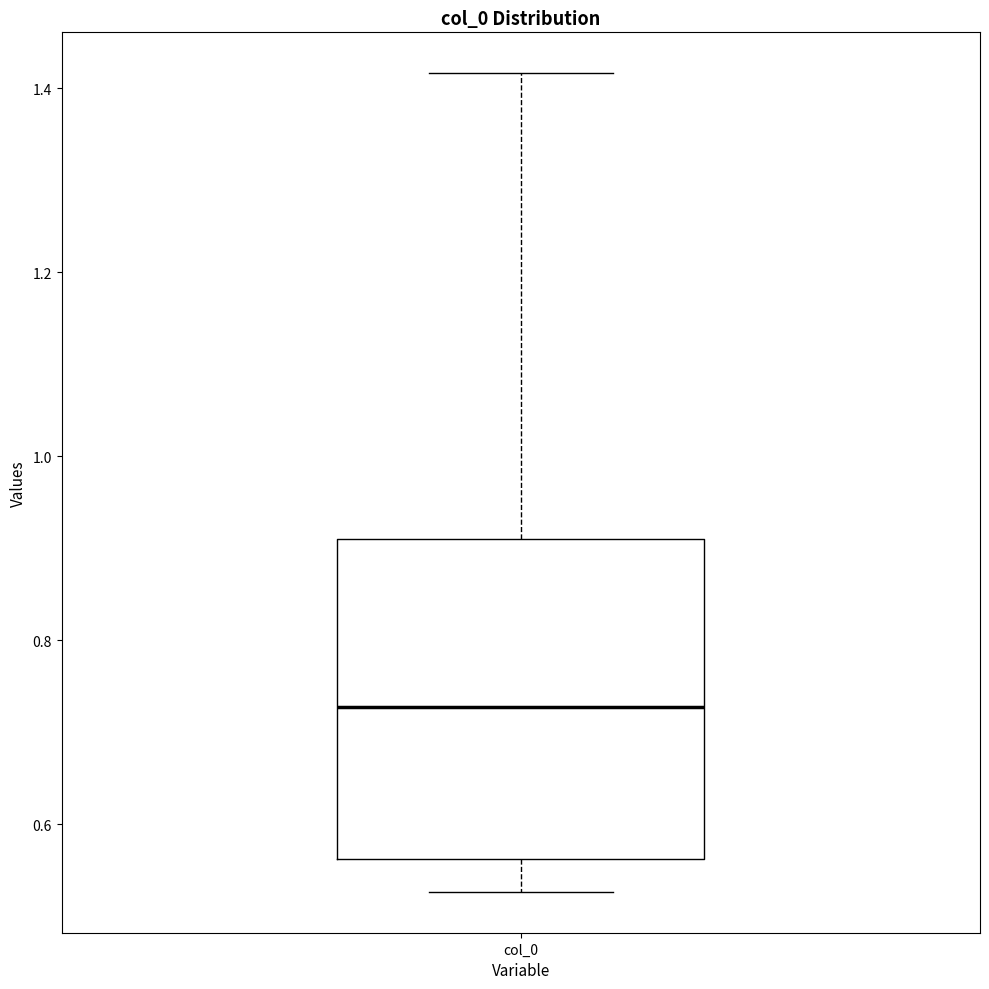

Where does the median line of the box for col_0 sit on the y-axis? The values are not printed on the chart, so give them approximately, as read against the axis.

0.72